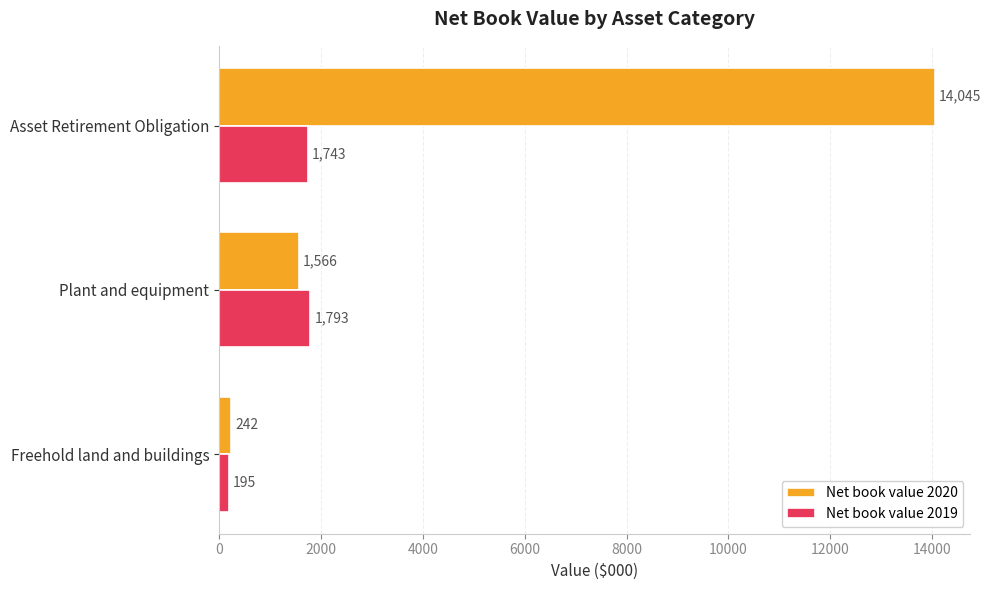

What is the spread (max minus min) of values at Freehold land and buildings?

47